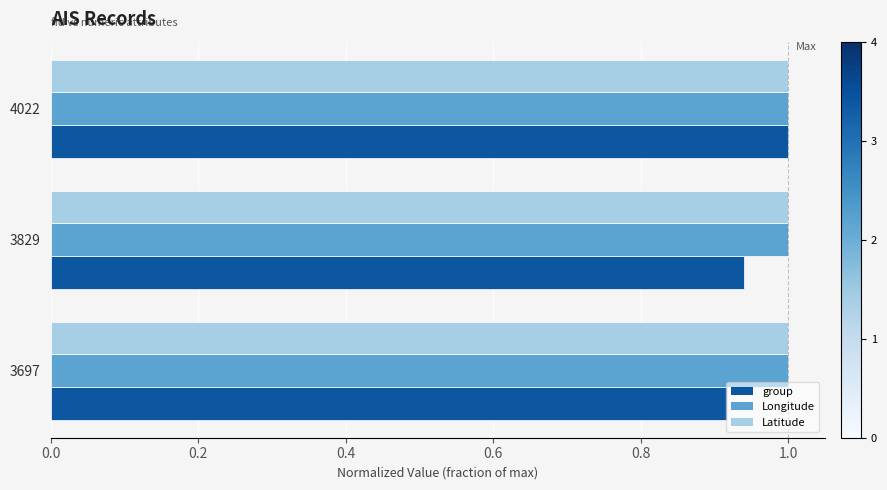

The value of Latitude at 3697 is 0.4. True or false?

False